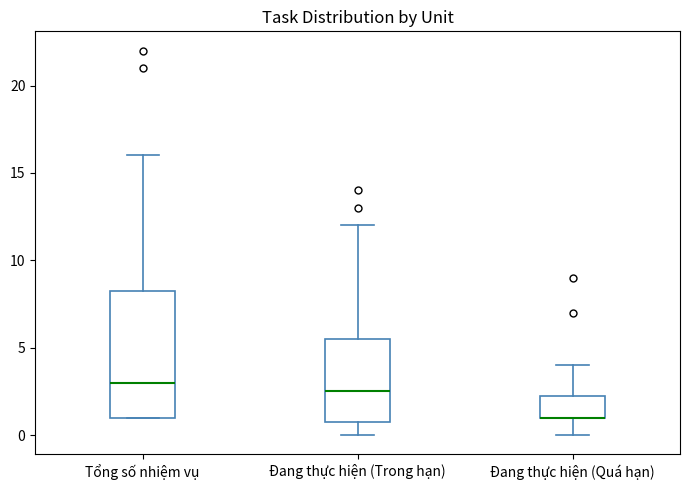

Where does the upper whisker of the box for Đang thực hiện (Trong hạn) end on the y-axis? The values are not printed on the chart, so give them approximately, as read against the axis.

12.0